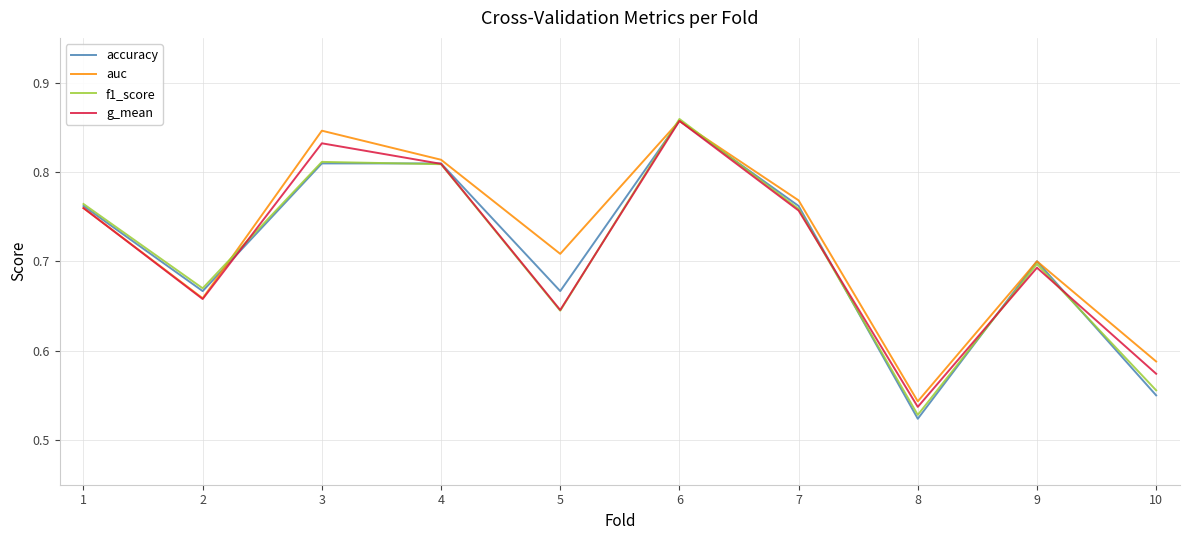

How many lines are shown in the chart?

4